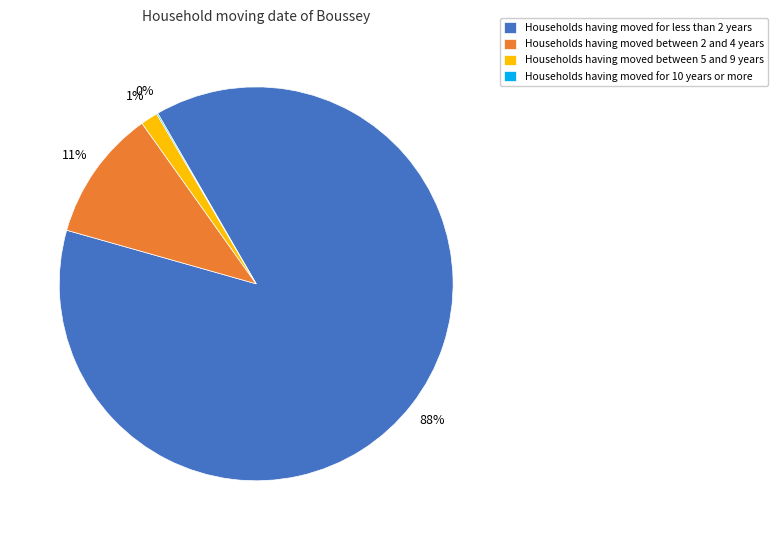

True or false: Households having moved for less than 2 years accounts for 88% of the total.

True